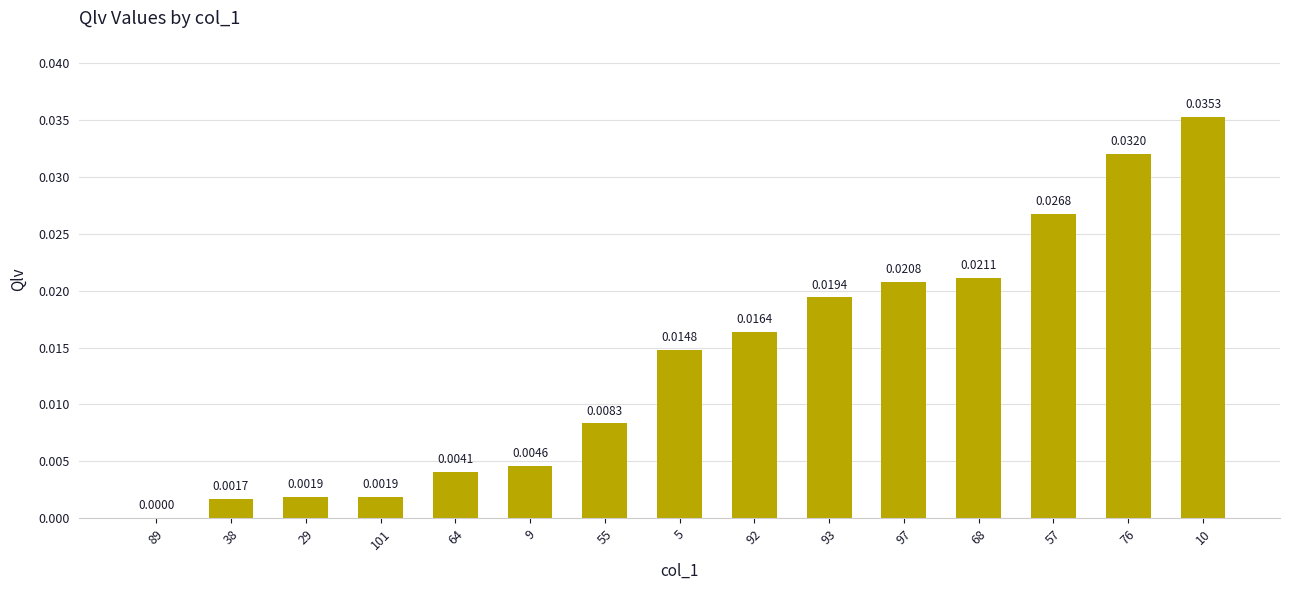

Which has a higher value, 93 or 89?

93